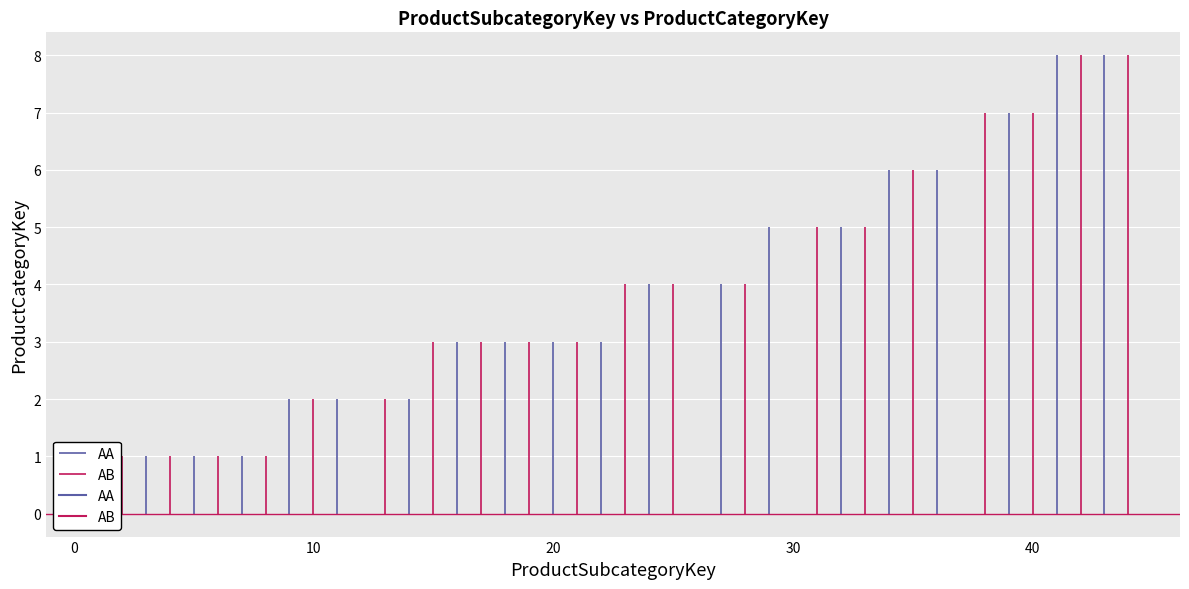

Which series has the largest total across all categories?

AA